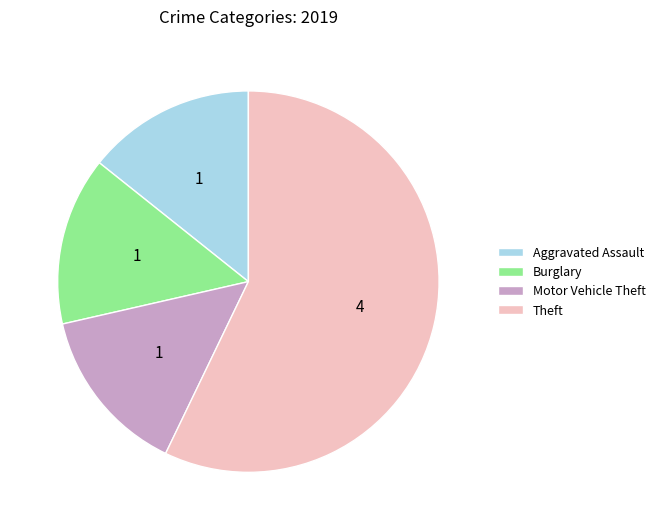

Which category has the biggest portion of the pie?

Theft